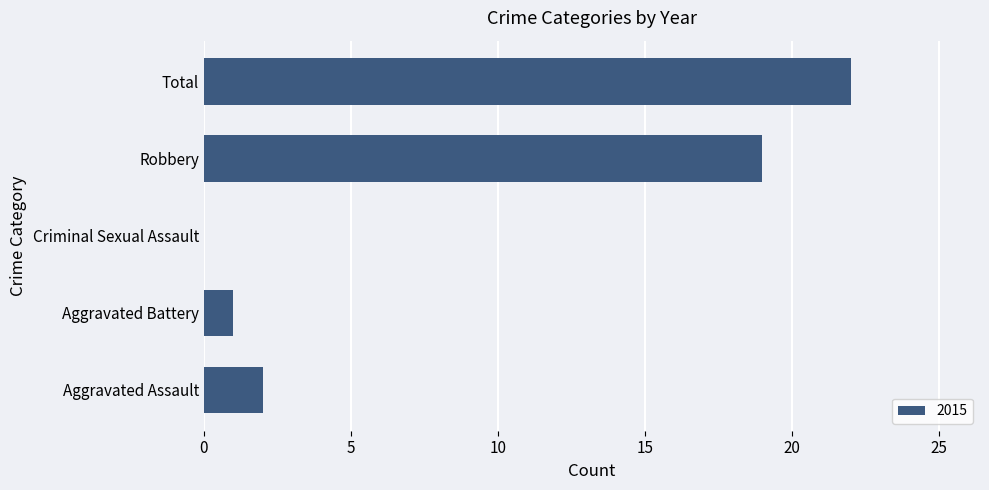

Reading top to bottom, list all the values displayed in this chart.

Total=22	Robbery=19	Criminal Sexual Assault=0	Aggravated Battery=1	Aggravated Assault=2